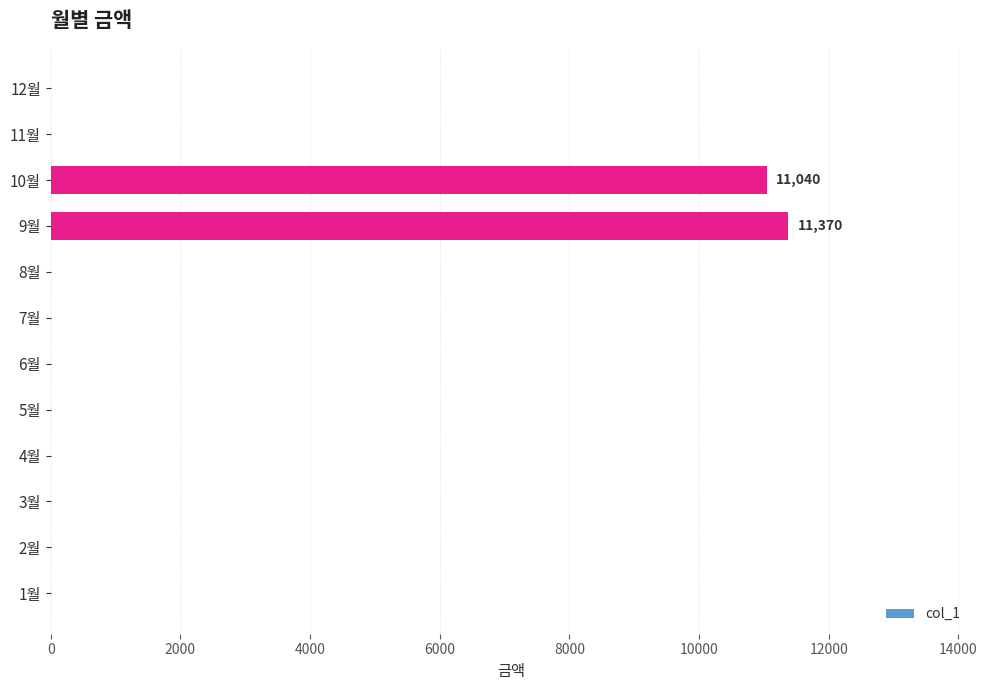

The value at 12월 is -6184. True or false?

False